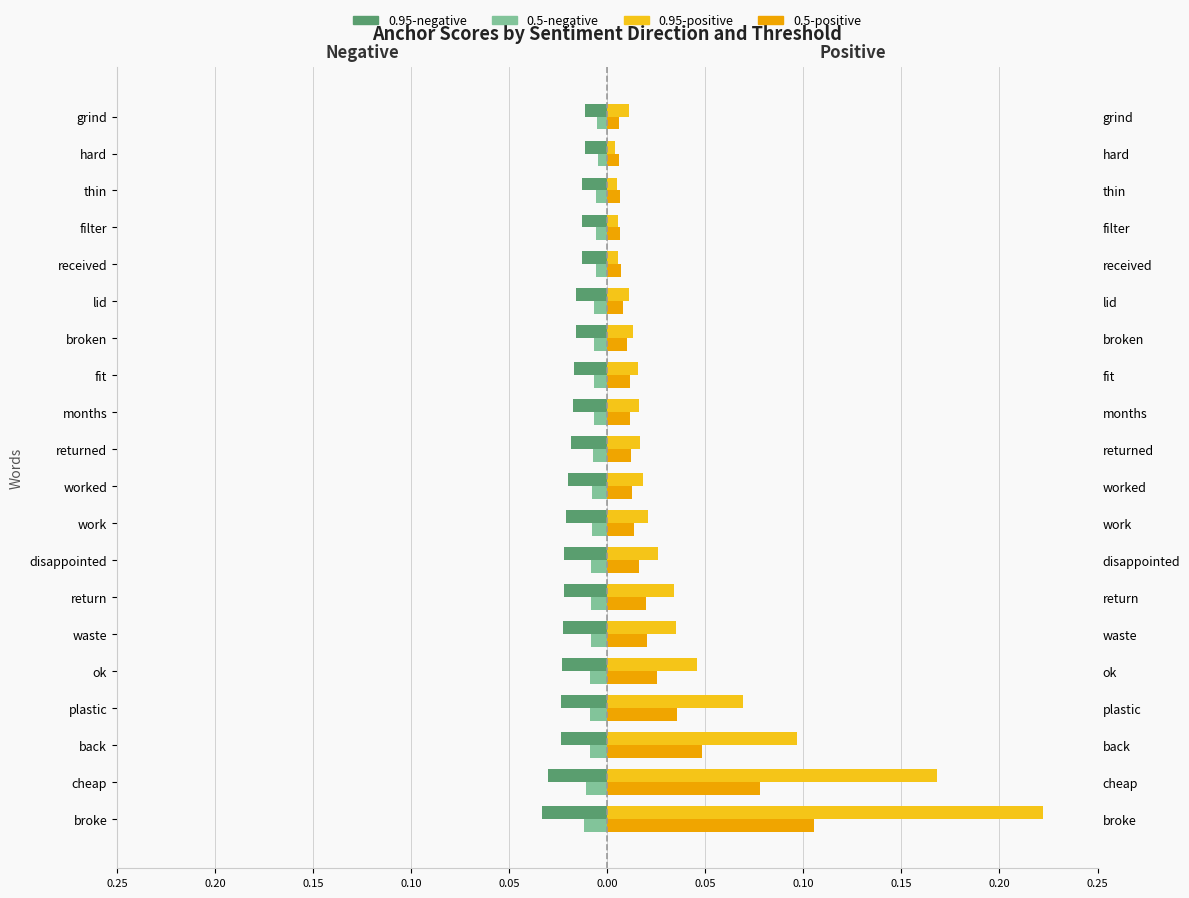

Reading left to right, extract all data points from this chart.

0.95-negative: -0.0	-0.0	-0.0	-0.0	-0.0	-0.0	-0.0	-0.0	-0.0	-0.0	-0.0	-0.0	-0.0	-0.0	-0.0	-0.0	-0.0	-0.0	-0.0	-0.0
0.5-negative: -0.0	-0.0	-0.0	-0.0	-0.0	-0.0	-0.0	-0.0	-0.0	-0.0	-0.0	-0.0	-0.0	-0.0	-0.0	-0.0	-0.0	-0.0	-0.0	-0.0
0.95-positive: 0.2	0.2	0.1	0.1	0.0	0.0	0.0	0.0	0.0	0.0	0.0	0.0	0.0	0.0	0.0	0.0	0.0	0.0	0.0	0.0
0.5-positive: 0.1	0.1	0.0	0.0	0.0	0.0	0.0	0.0	0.0	0.0	0.0	0.0	0.0	0.0	0.0	0.0	0.0	0.0	0.0	0.0